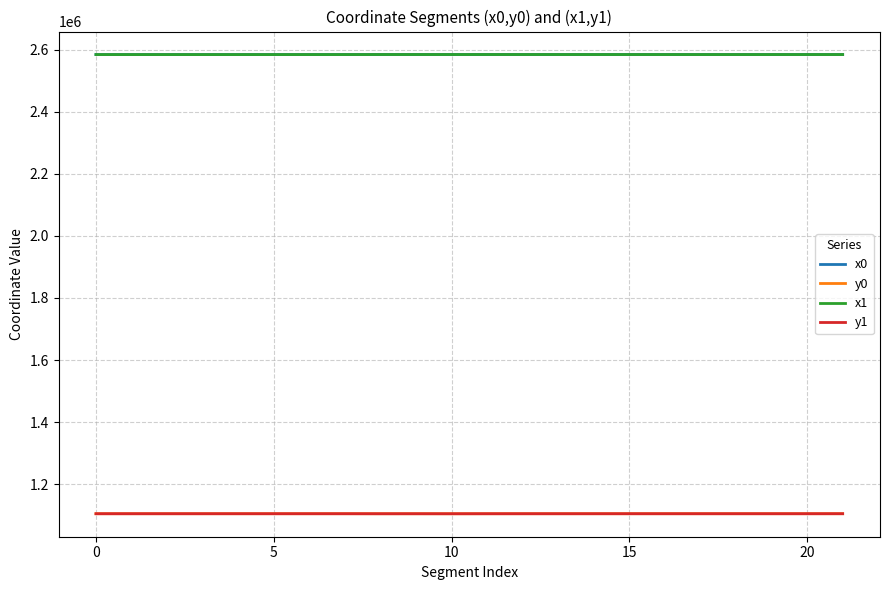

True or false: y0 and x0 cross at least once.

False